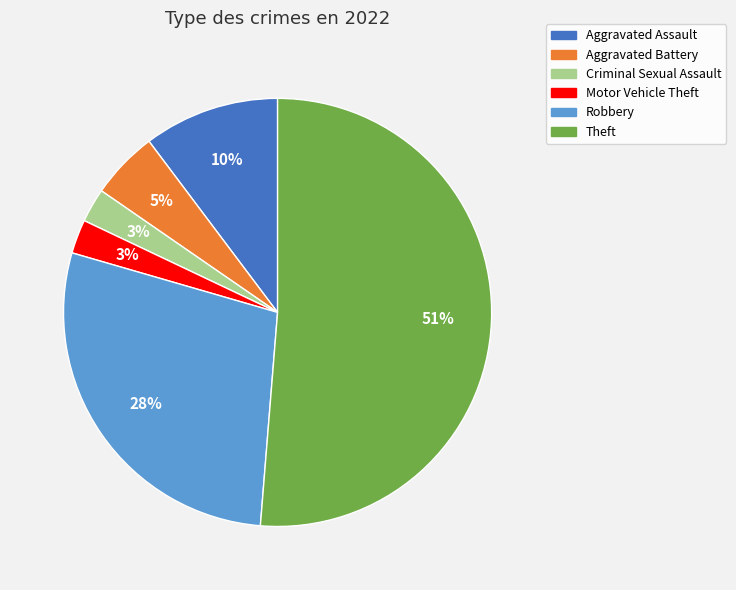

To the nearest percent, what is the average slice percentage?

17%